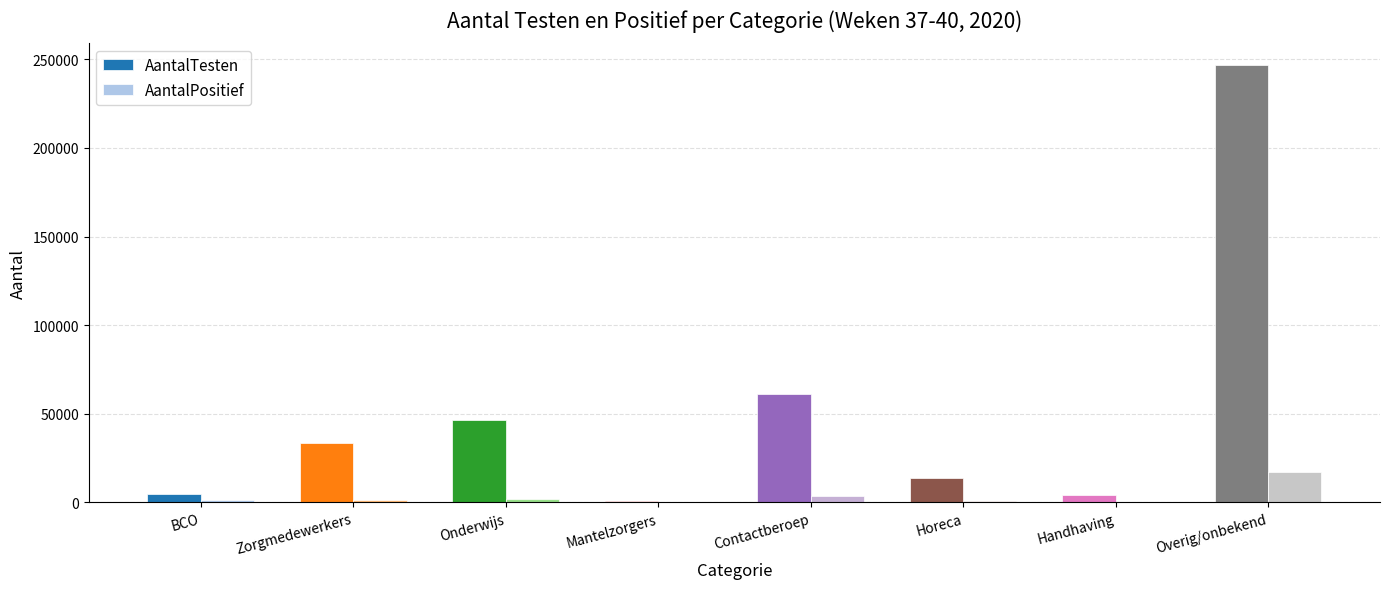

Which category has the highest value across all series?

Overig/onbekend